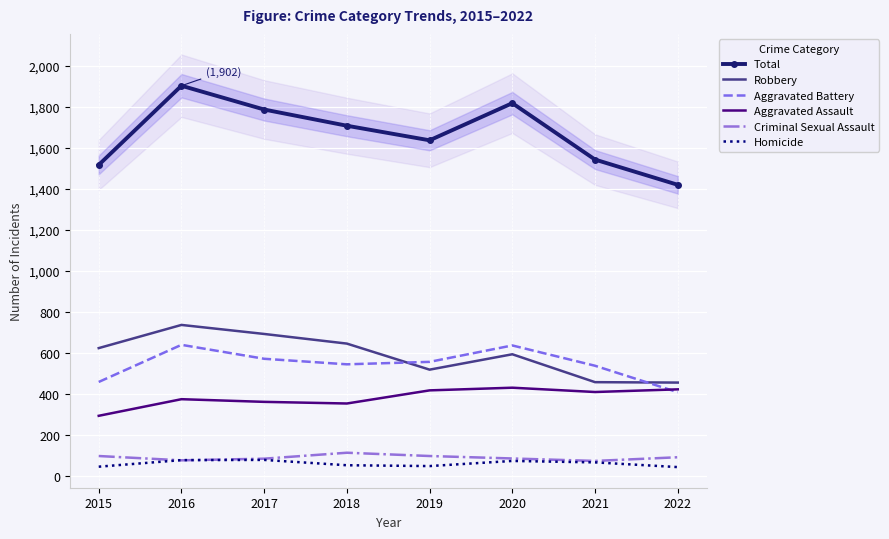

Between 2016 and 2022, which is larger?

2016